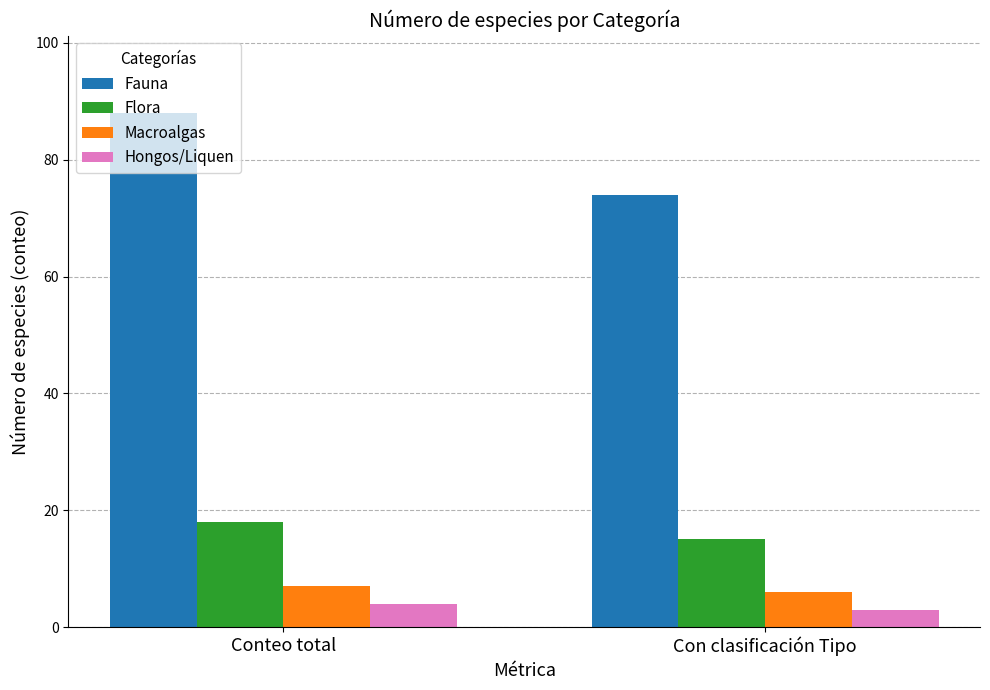

What is the difference between the maximum and minimum values in the Hongos/Liquen series?

1